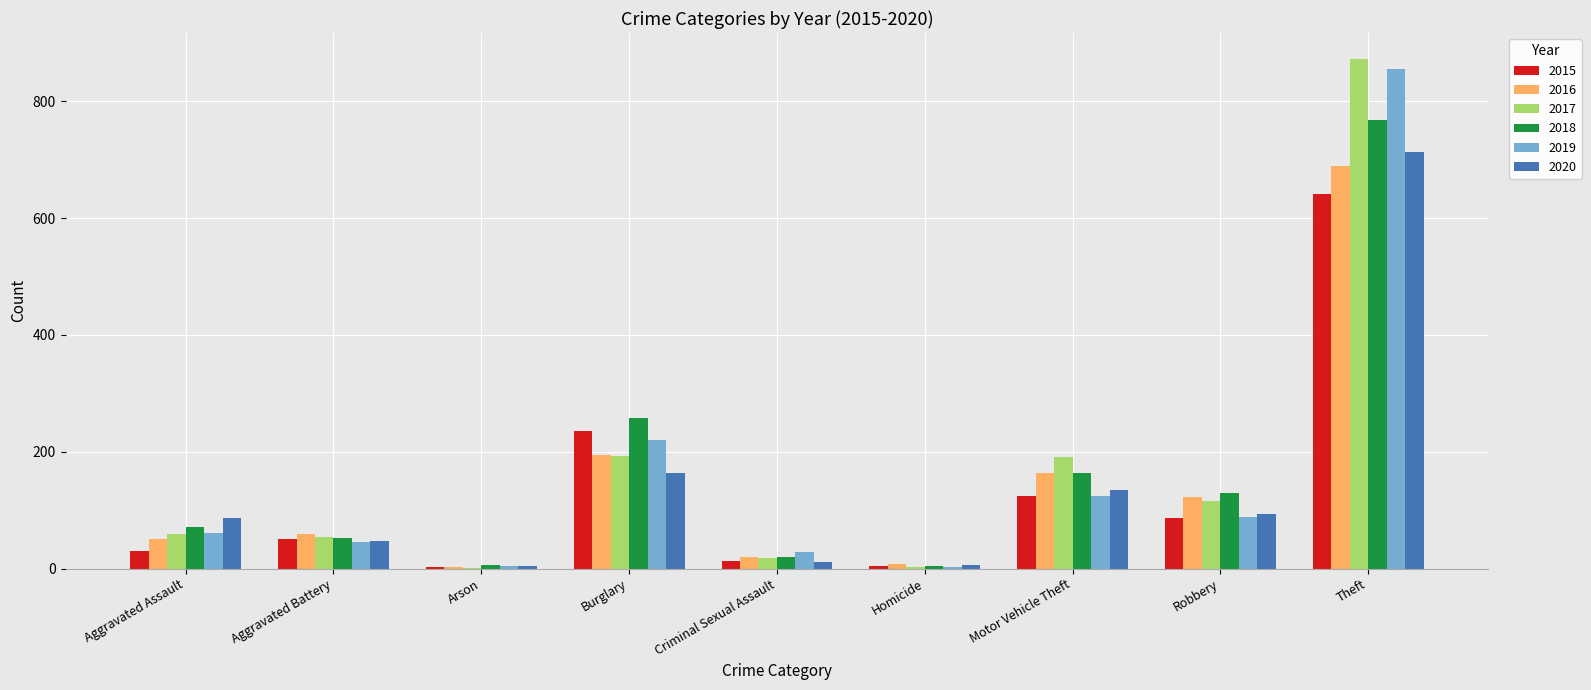

What is the total value across all series at Robbery?

638